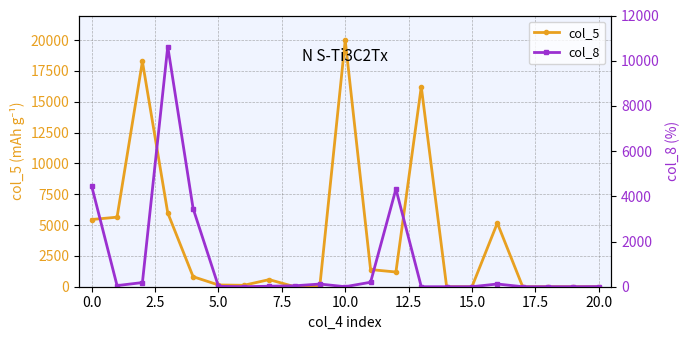

How many values in the col_8 series exceed 22?

10